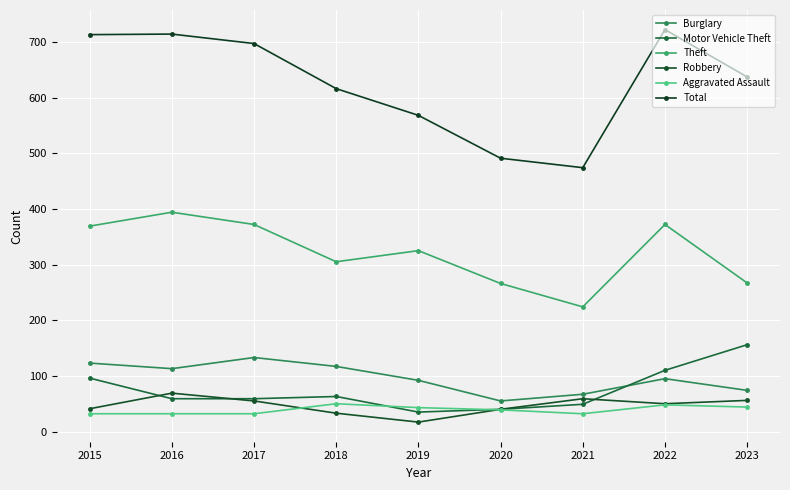

True or false: Theft and Aggravated Assault cross at least once.

False